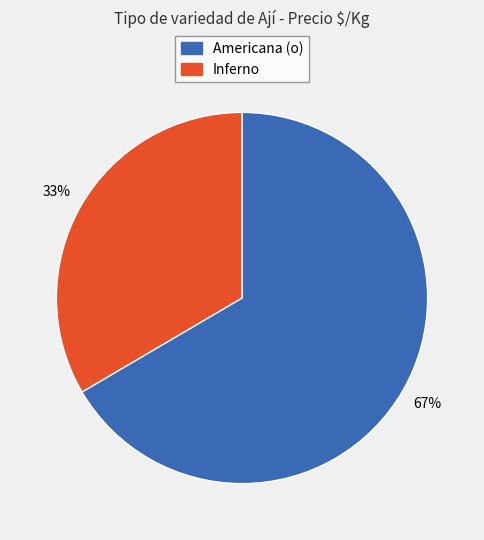

Approximately how many times larger is the value at Americana (o) compared to Inferno?

2.0